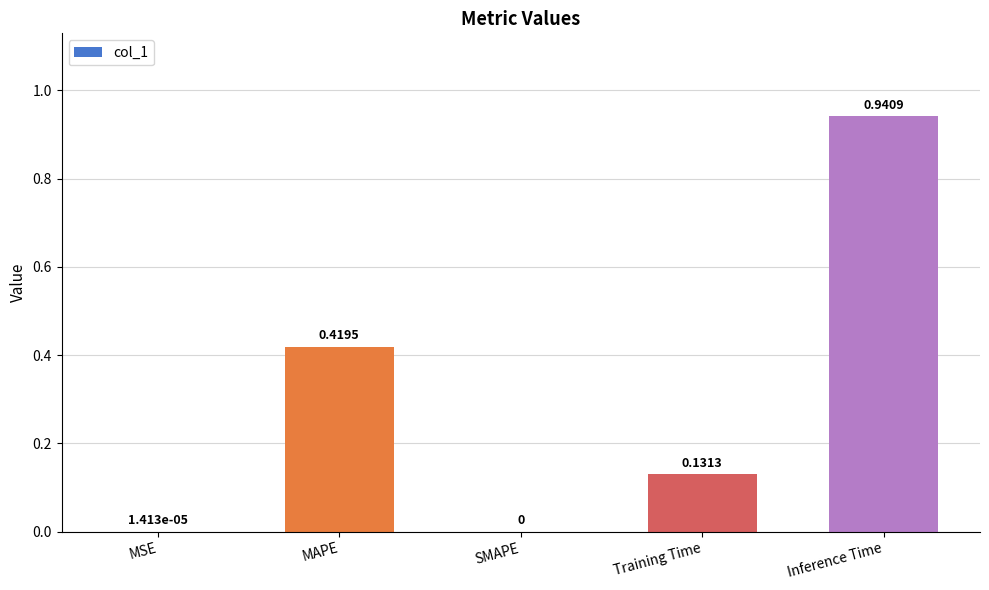

Between MAPE and Inference Time, which is larger?

Inference Time